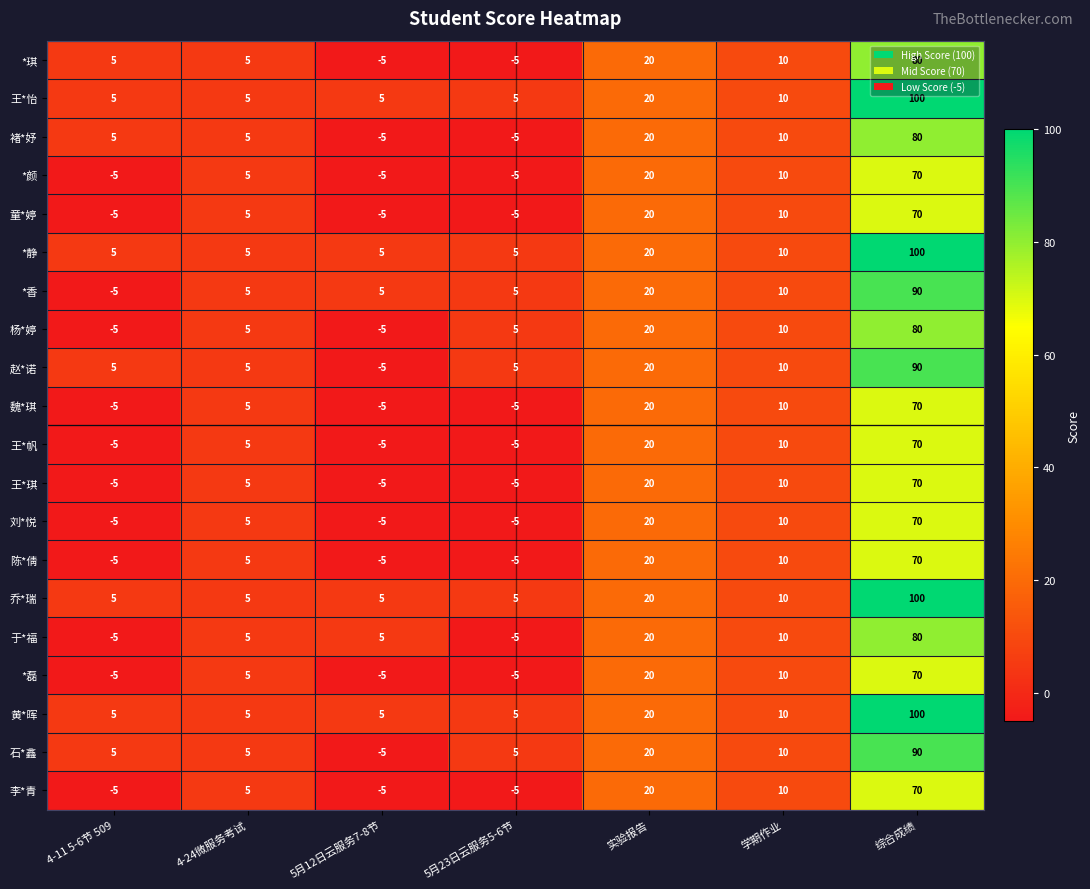

What value does the *静 series have at 学期作业?

10